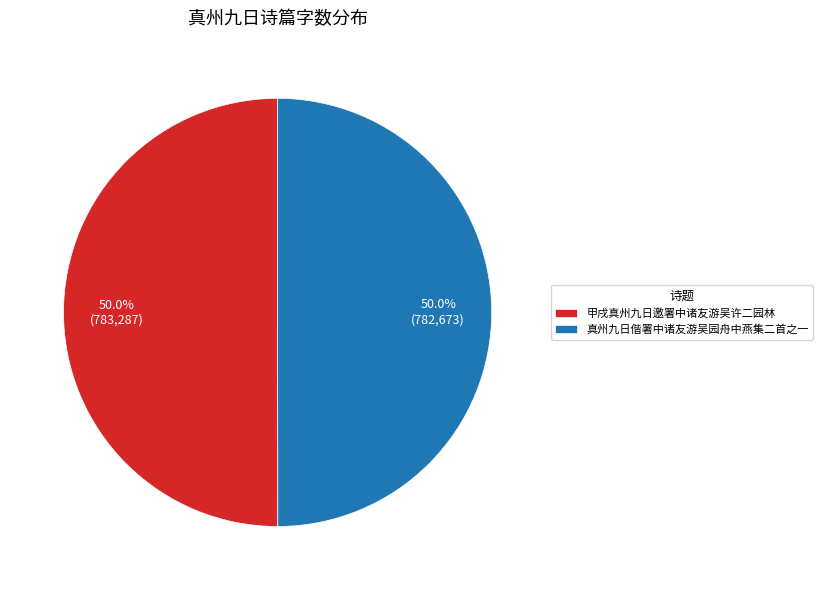

Approximately how many times larger is the value at 甲戌真州九日邀署中诸友游吴许二园林 compared to 真州九日偕署中诸友游吴园舟中燕集二首之一?

1.0